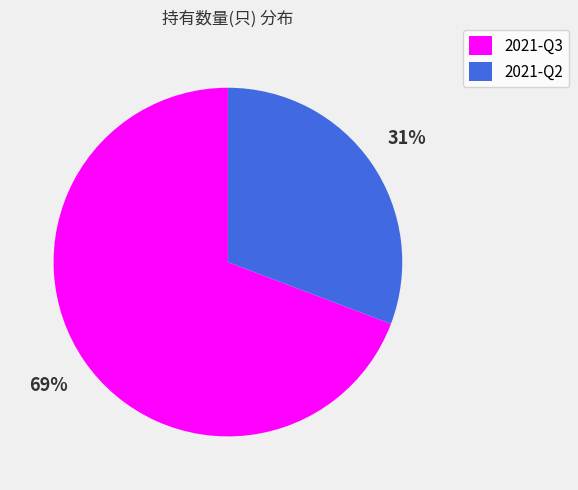

How many slices are in this pie chart?

2